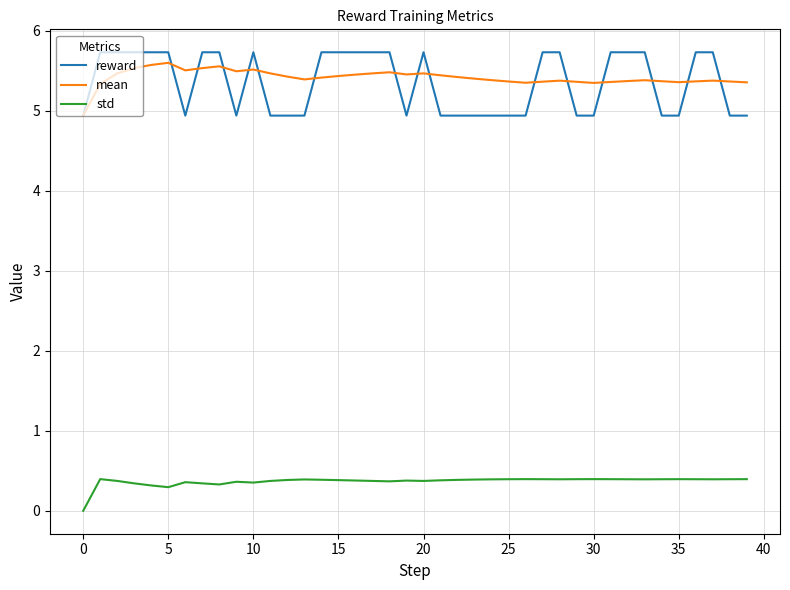

What is the maximum value shown in the chart?

5.7